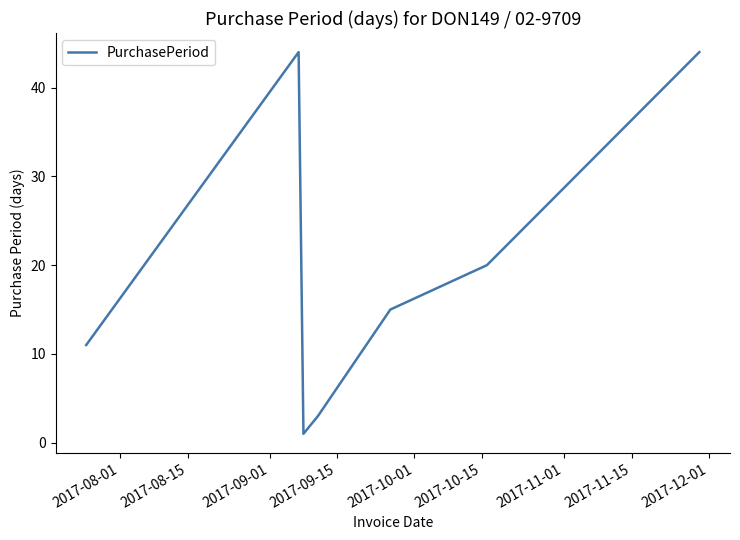

Does the chart display data point markers on the line(s)?

No